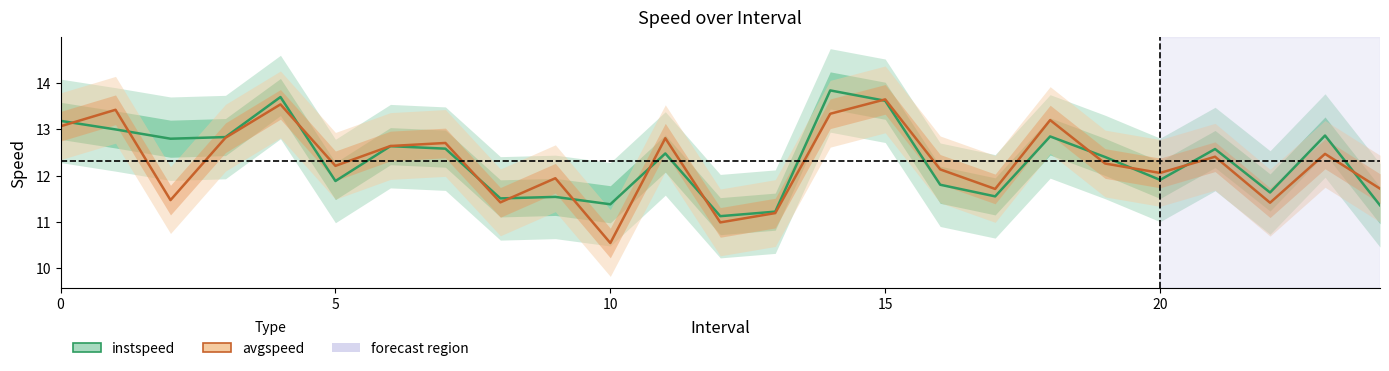

What is the minimum value shown in the chart?

10.5